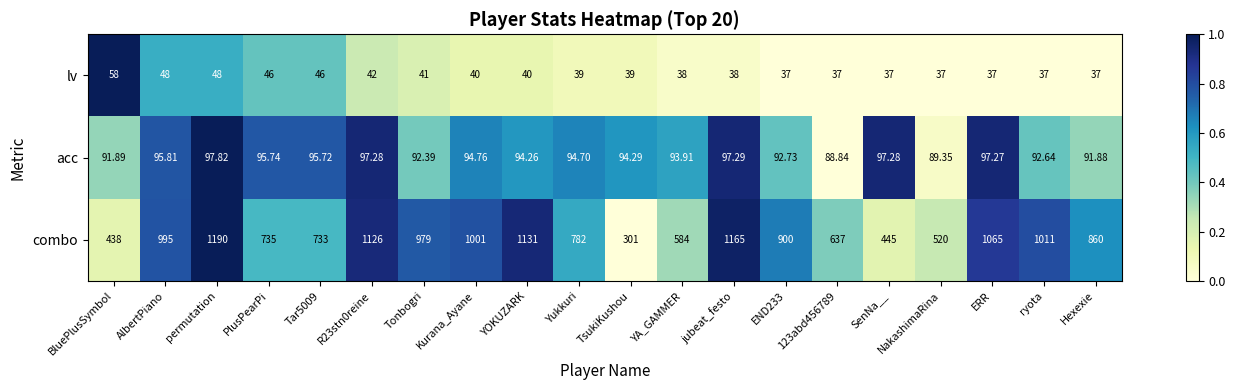

How many series are shown in this chart?

3